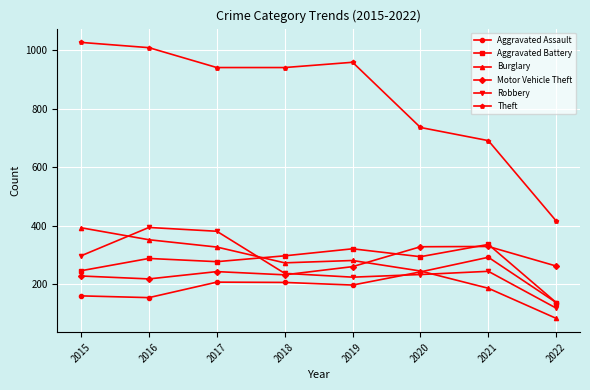

Read the Aggravated Assault value at 2016, to the nearest 50.

150